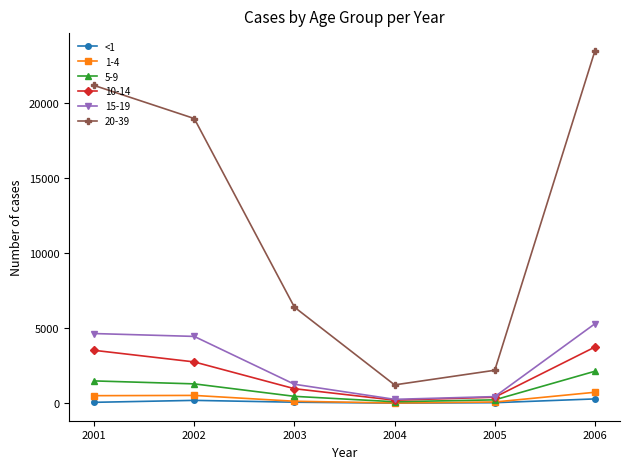

Which label corresponds to the largest value in the chart?

2006